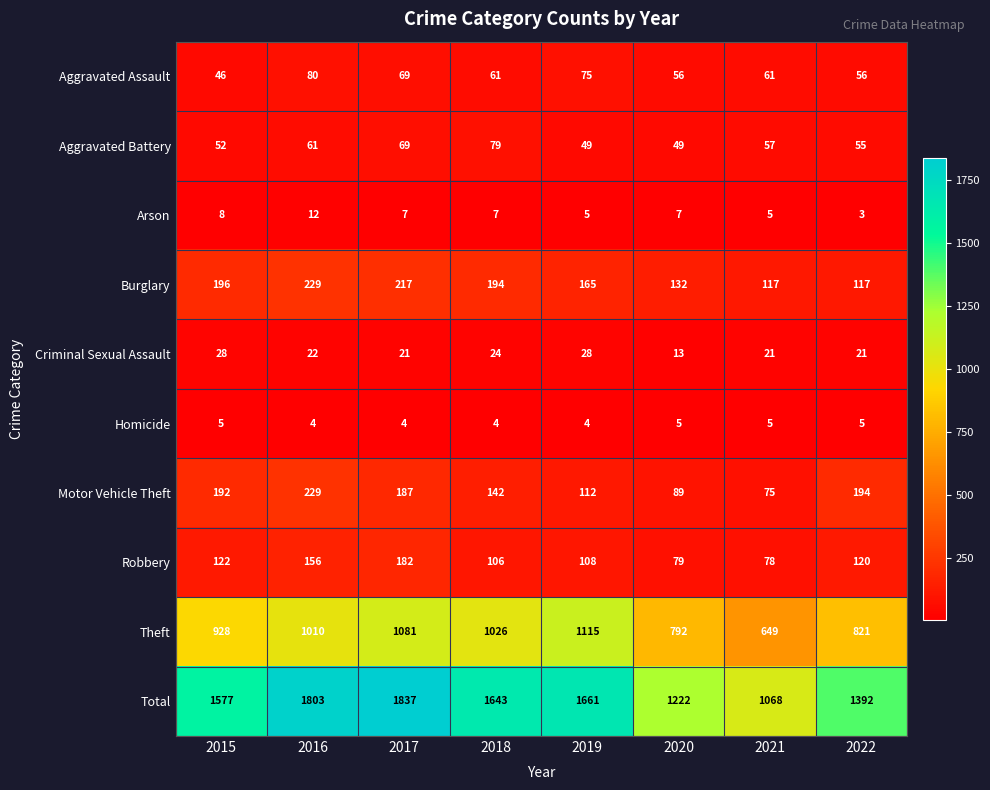

What is the smallest value displayed?

3